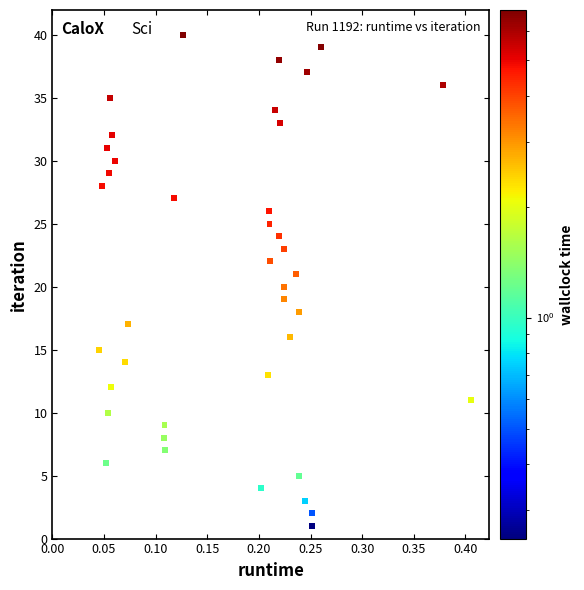

What is the range of Y values (max minus min)?

39